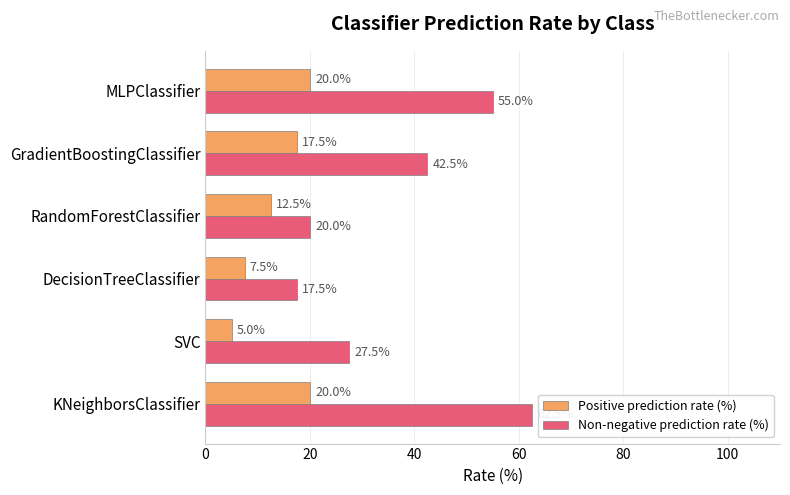

What is the sum of all Positive prediction rate (%) values?

82.5